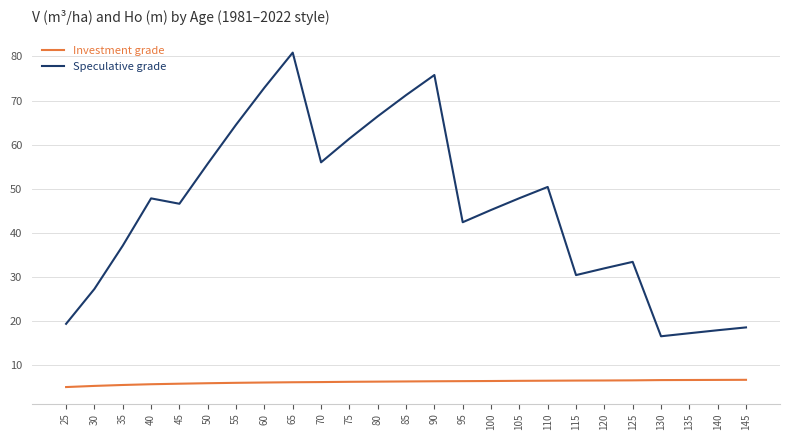

Is this an area chart (filled region under the line)?

No